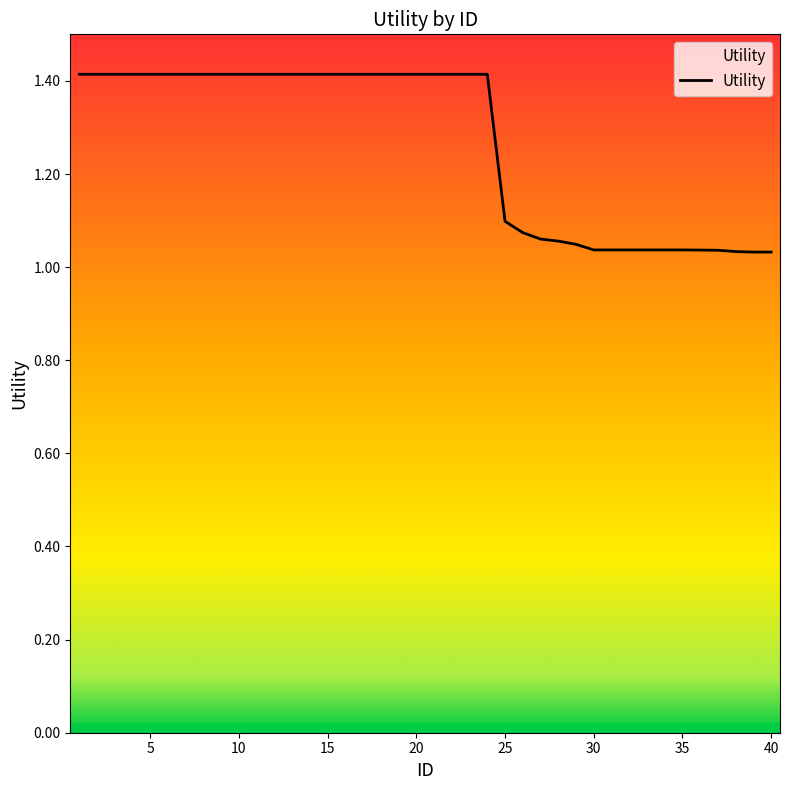

What is the greatest value displayed?

1.4